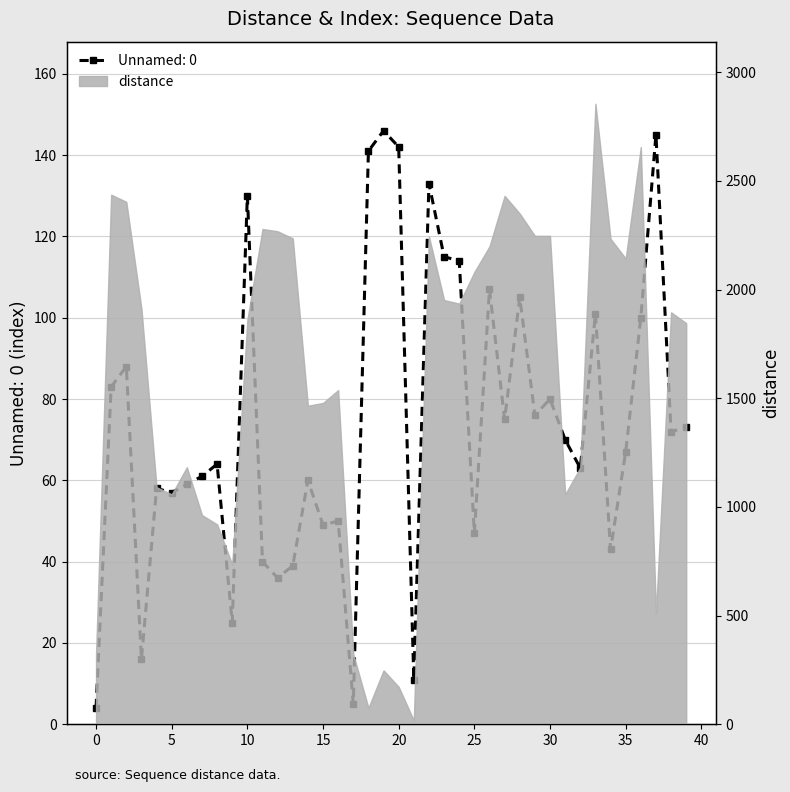

What is the average value?

74